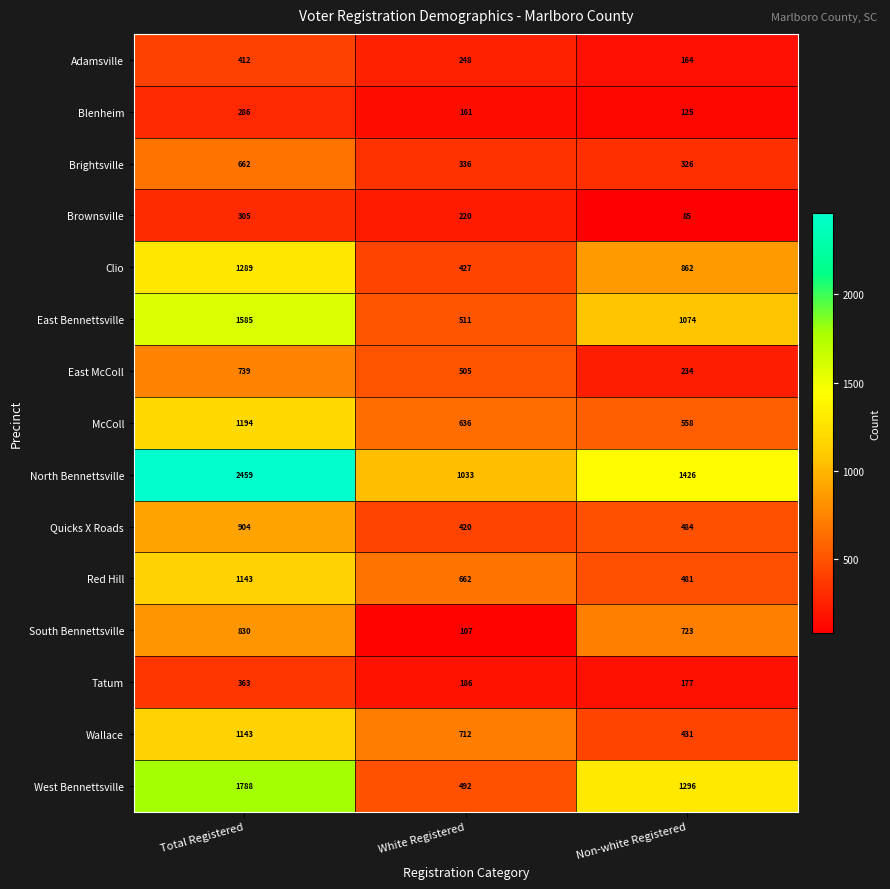

How many values in the McColl series are below 636?

1